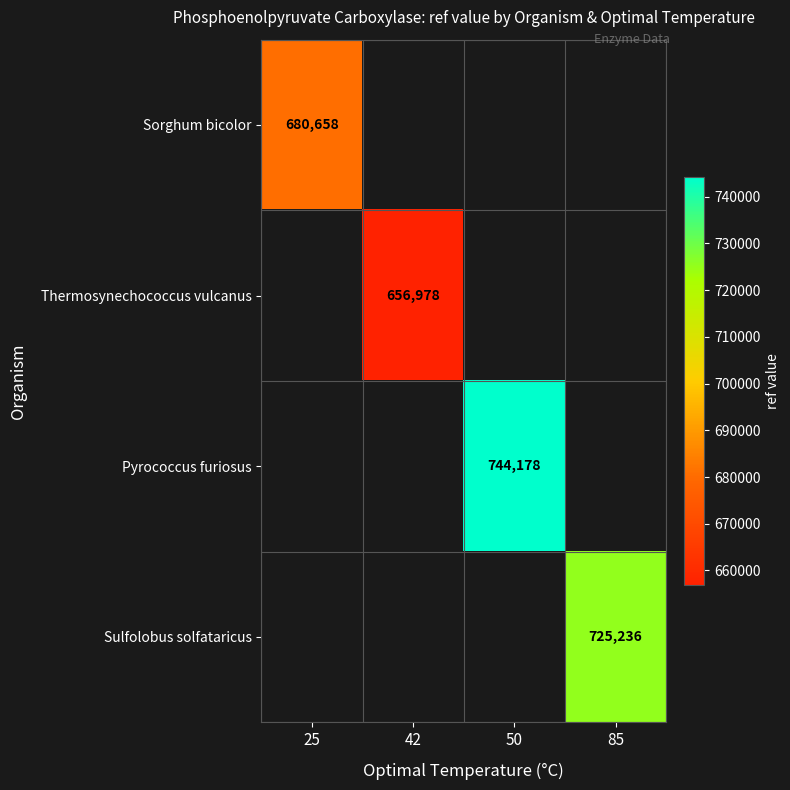

At which category does the chart reach its minimum across all series?

42